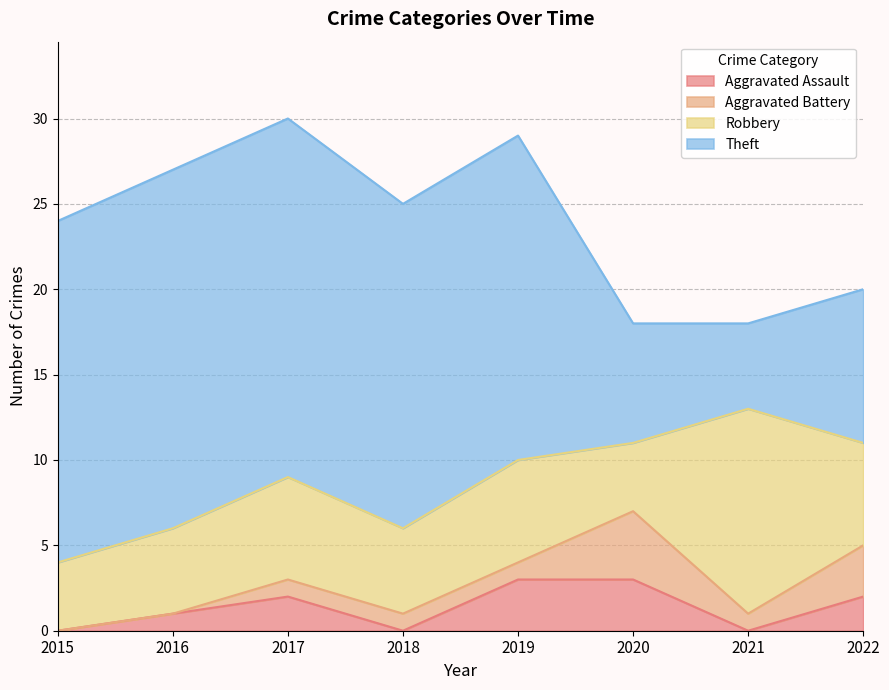

Reading left to right, transcribe all the data shown in this chart.

Aggravated Assault: 0	1	2	0	3	3	0	2
Aggravated Battery: 0	0	1	1	1	4	1	3
Robbery: 4	5	6	5	6	4	12	6
Theft: 20	21	21	19	19	7	5	9